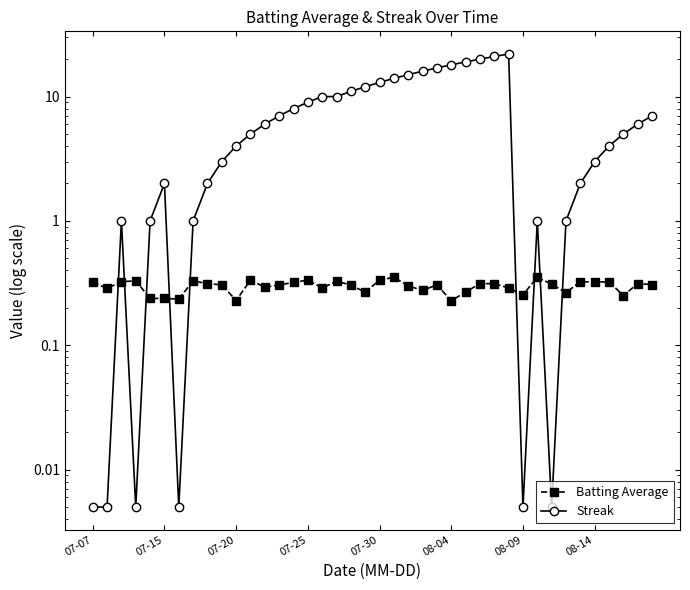

The value of Batting Average at 33 is 0.1. True or false?

False